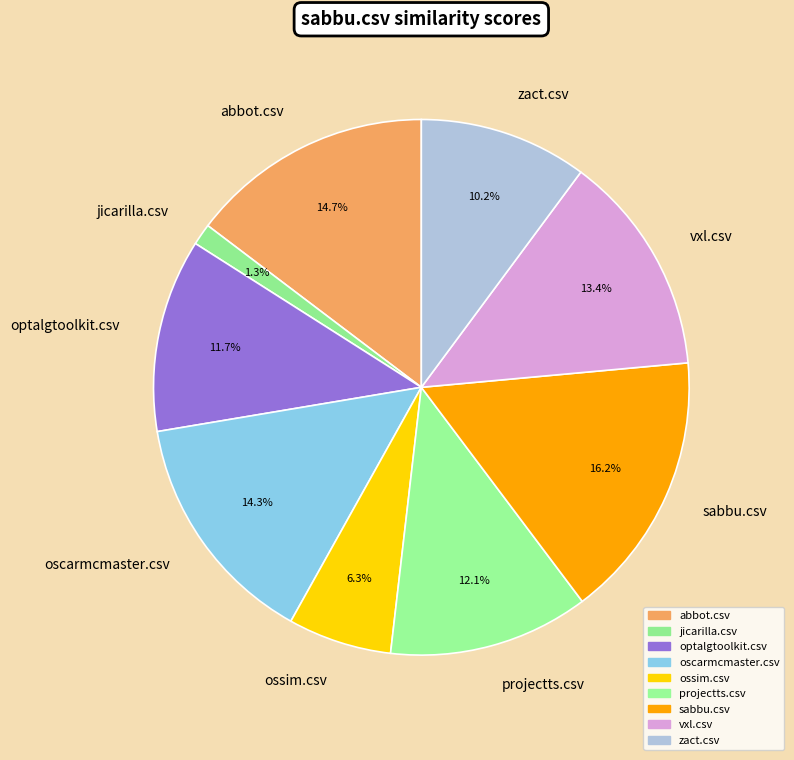

What percentage is the ossim.csv slice, to the nearest percent?

6%